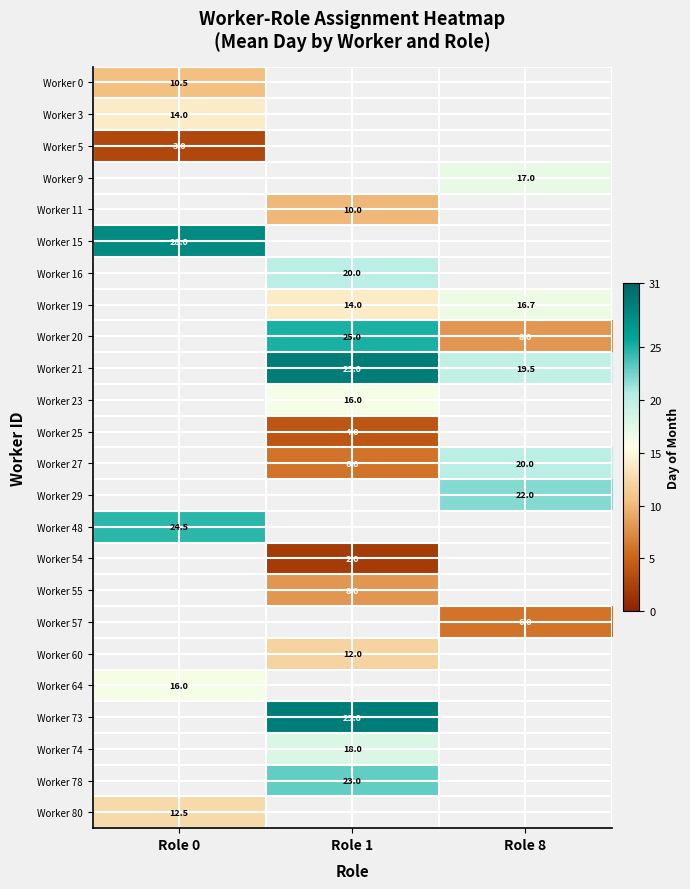

True or false: Worker 27 has a value of 9.1 at Role 1.

False